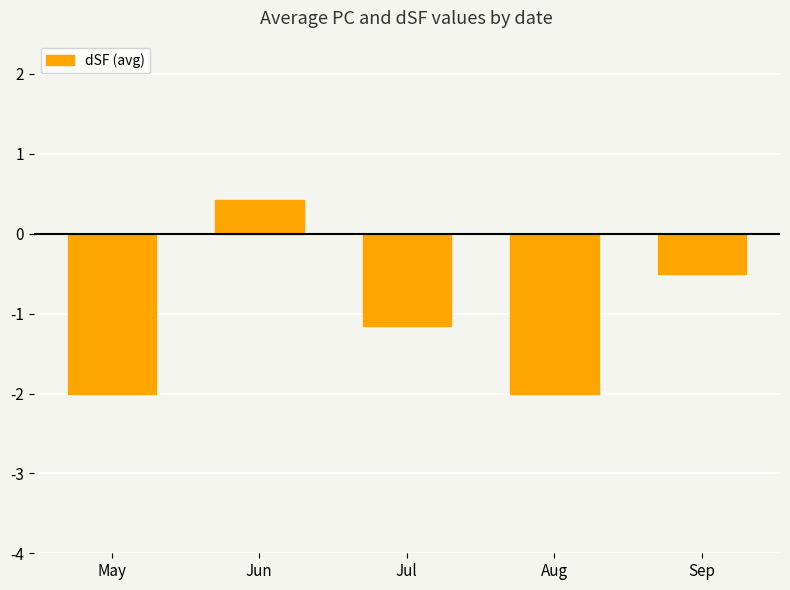

How many data points are less than -1?

3